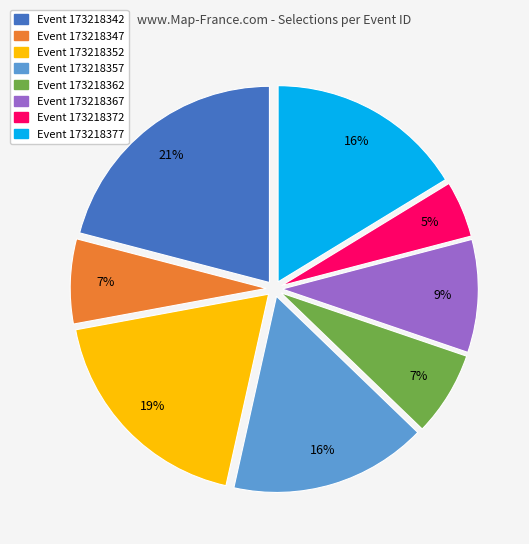

Is there any slice that represents more than half of the pie?

No